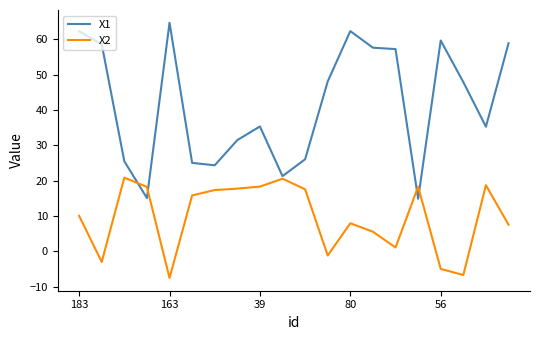

What is the maximum value shown in the chart?

64.7